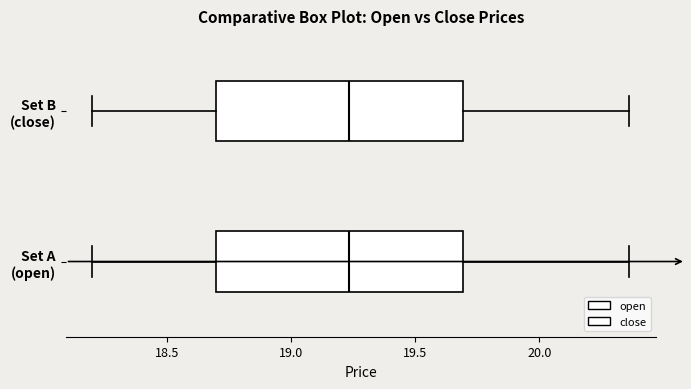

Where does the left whisker of the box for Set A (open) end on the x-axis? The values are not printed on the chart, so give them approximately, as read against the axis.

18.20